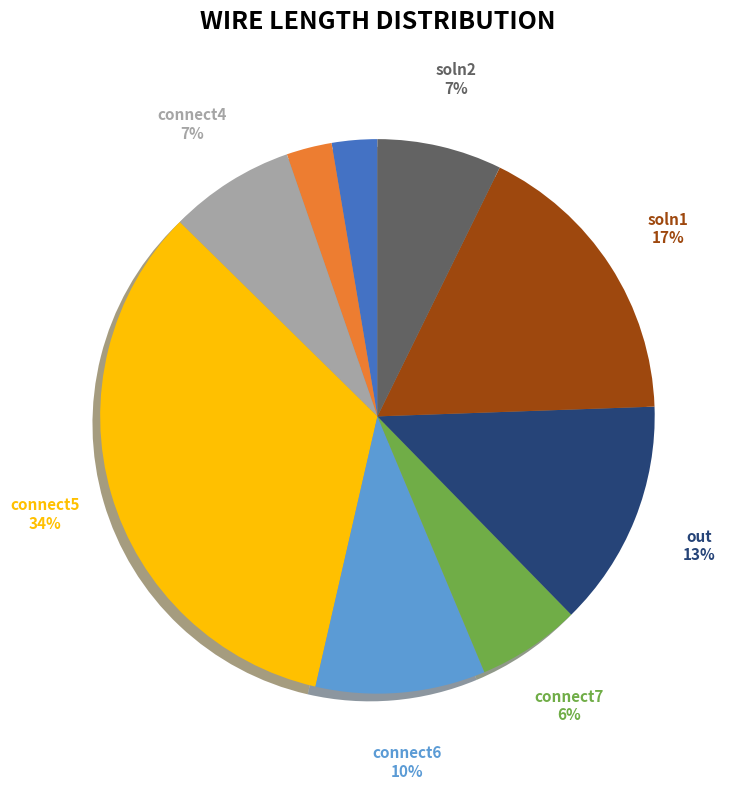

To the nearest percent, what is the average slice percentage?

11%